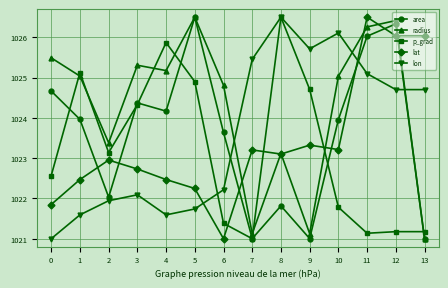

Which series has the largest total across all categories?

radius